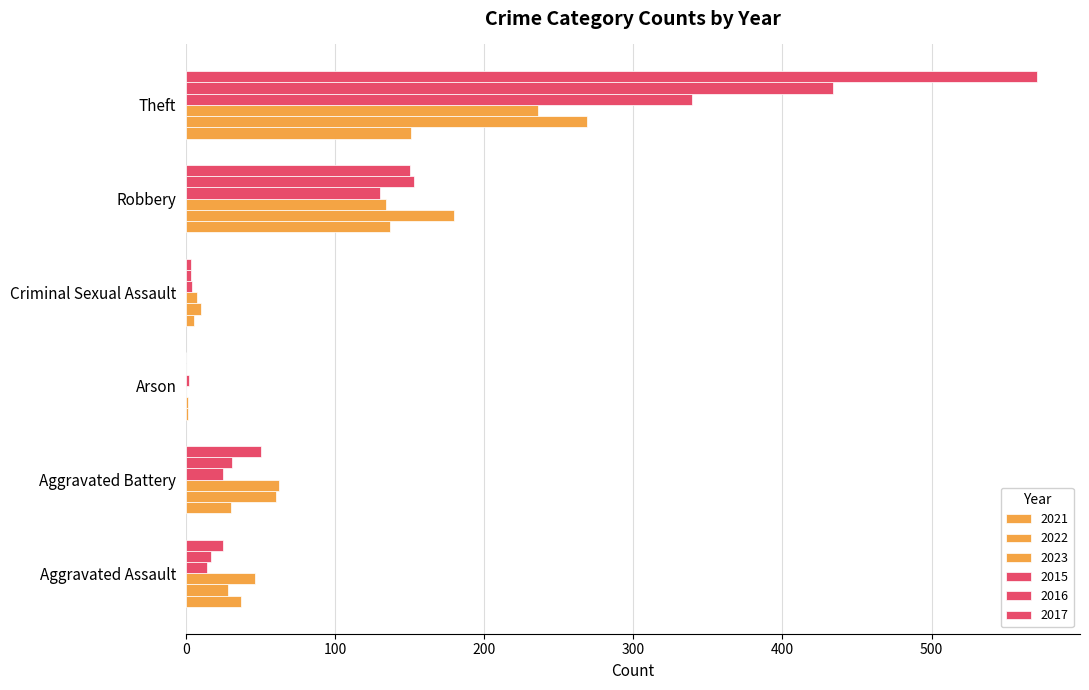

How many series are shown in this chart?

6